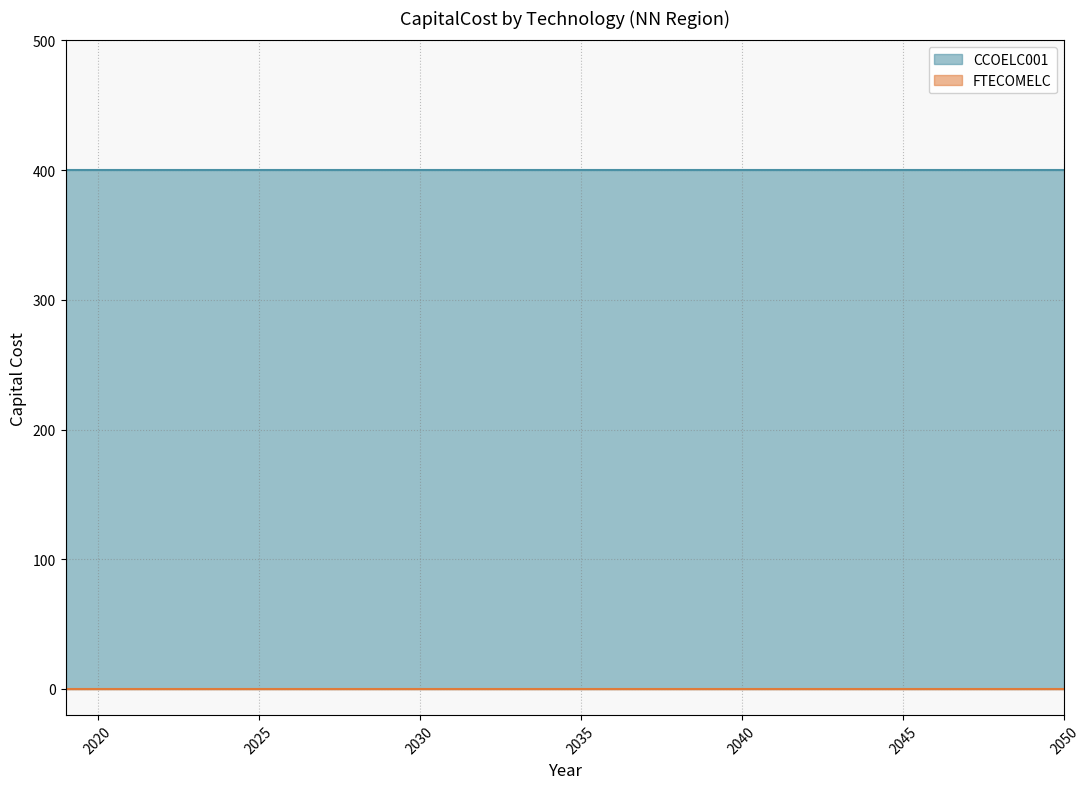

What is the total value across all series at 2041?

400